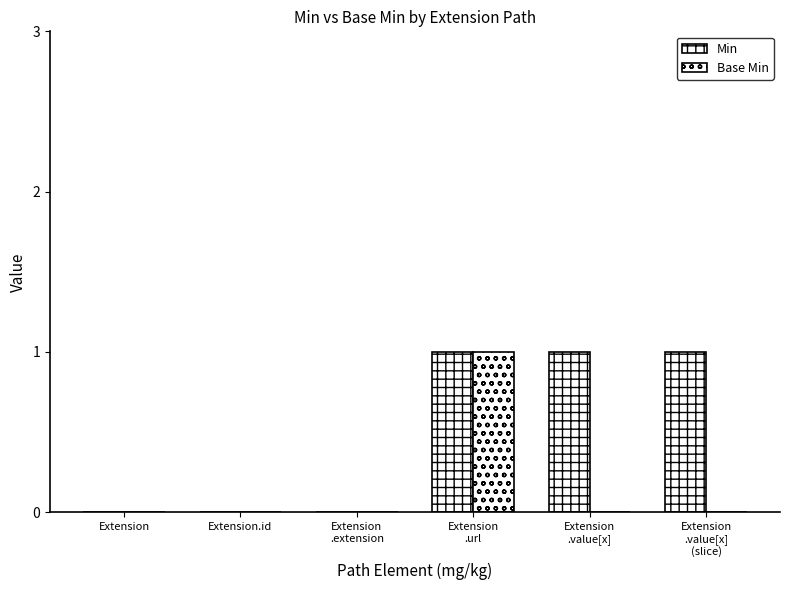

How many groups of bars are there?

6